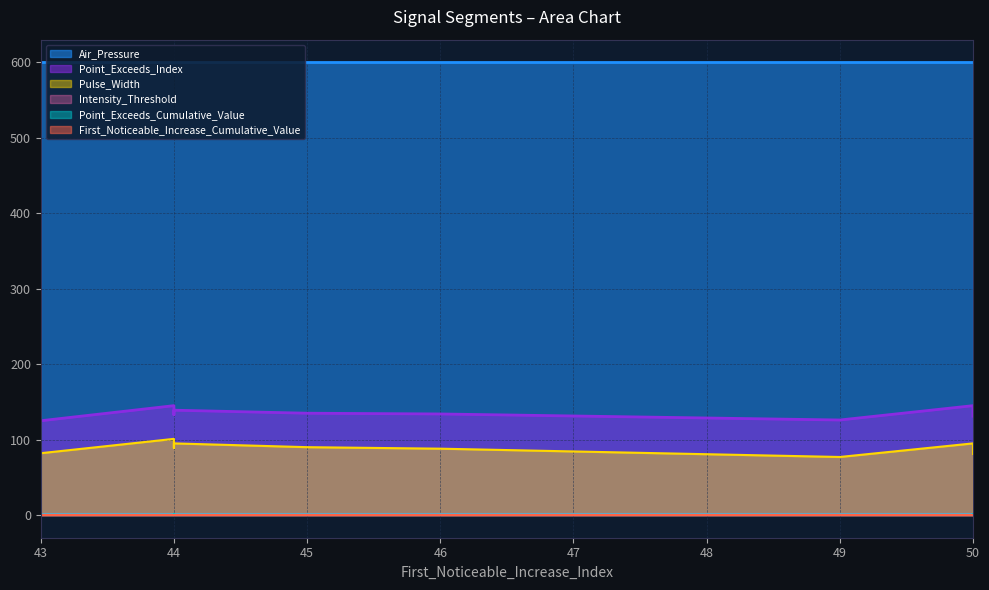

Which series has the largest total across all categories?

Air_Pressure